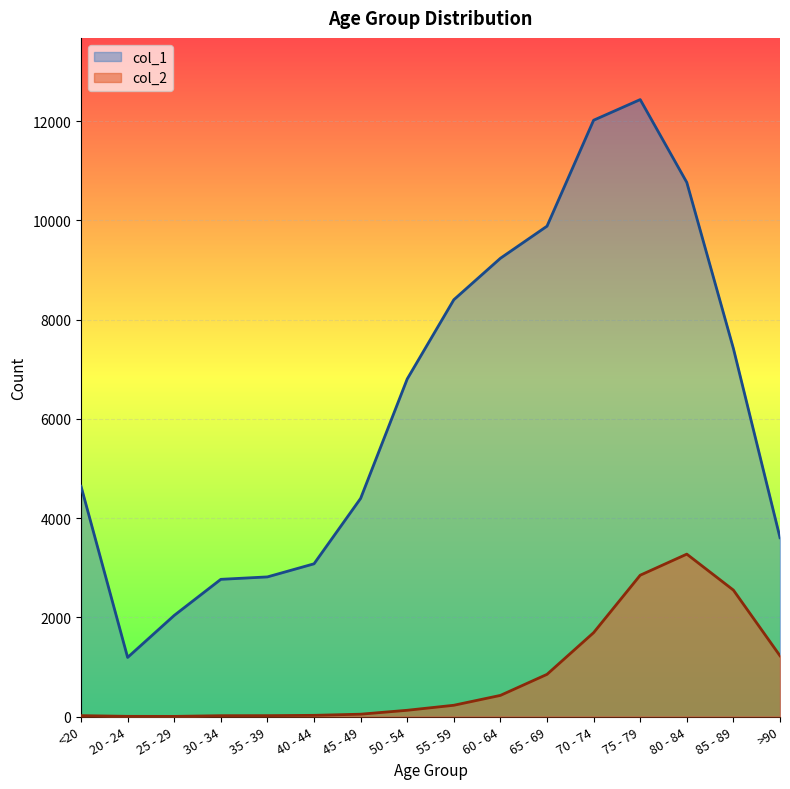

How many lines are shown in the chart?

2